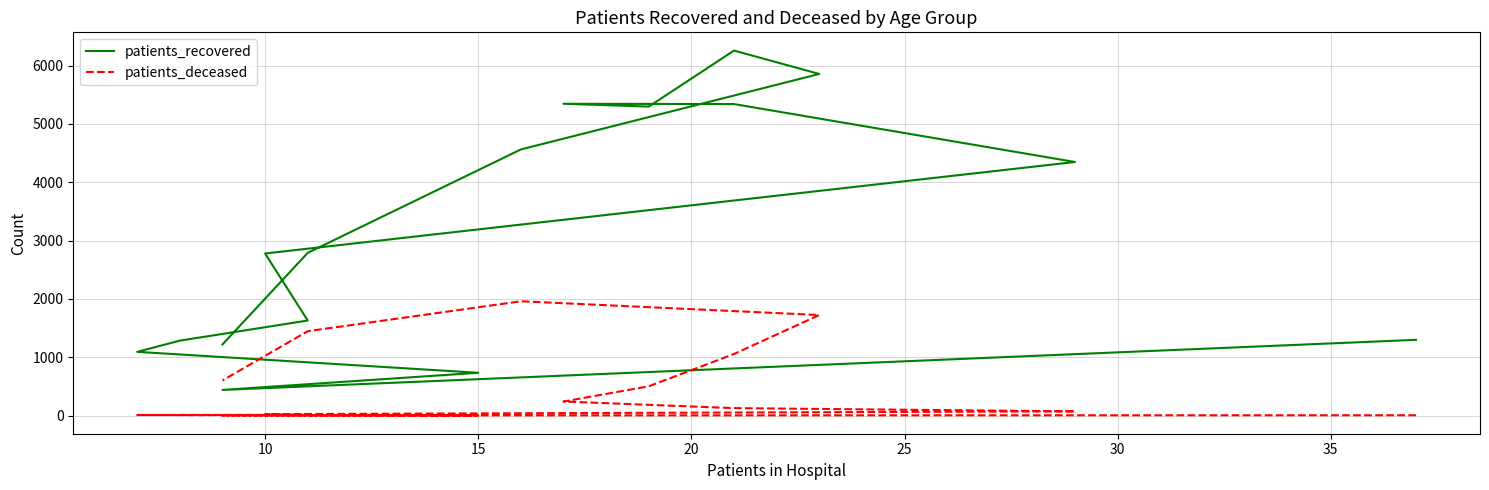

Rank the series by their maximum value, from highest to lowest.

patients_recovered, patients_deceased